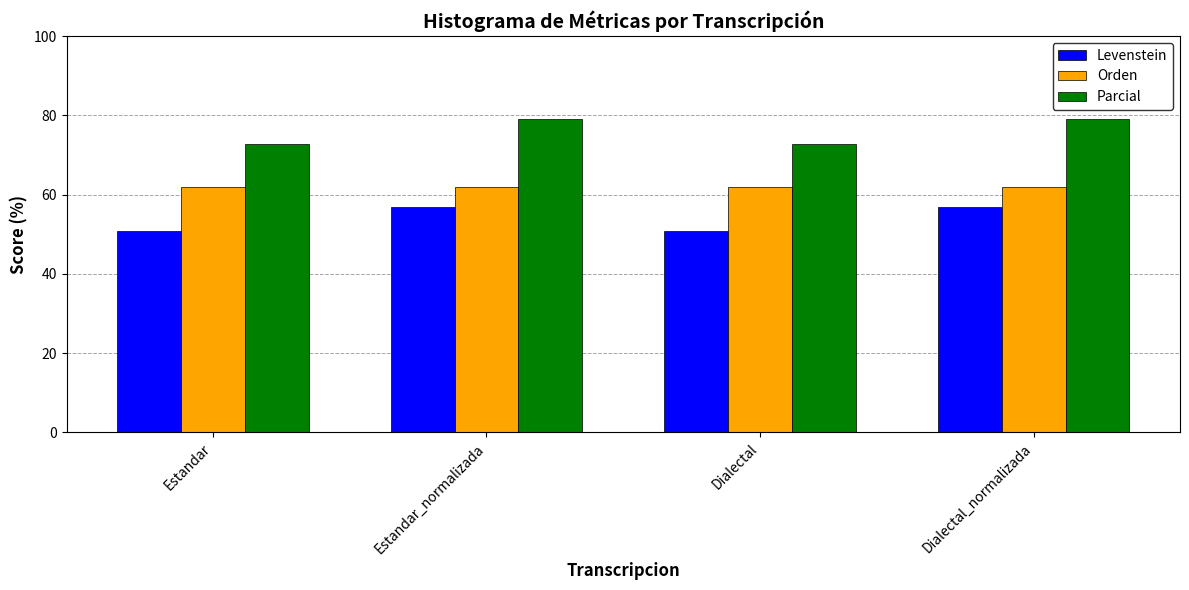

What is the greatest value displayed?

79.2